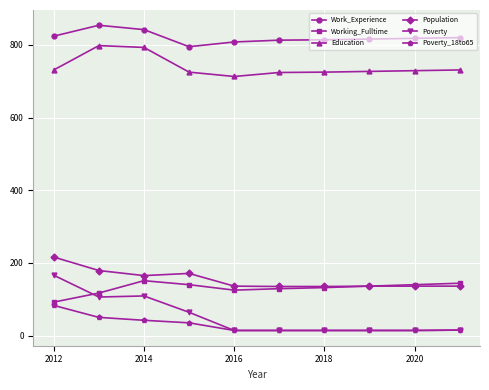

True or false: Population has more than 0 interior local peaks.

True